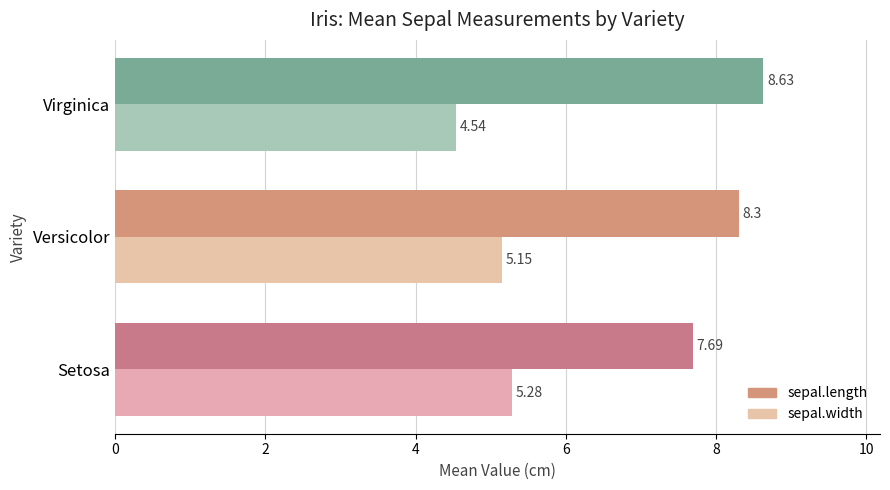

Count the sepal.length values in the range 7 to 8.

1